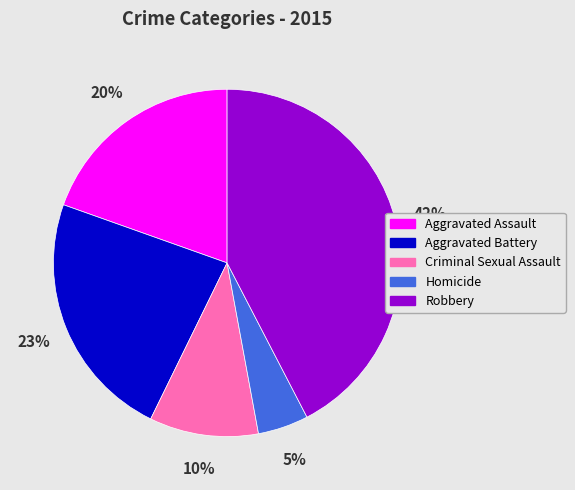

Rank the categories by value from highest to lowest.

Robbery, Aggravated Battery, Aggravated Assault, Criminal Sexual Assault, Homicide